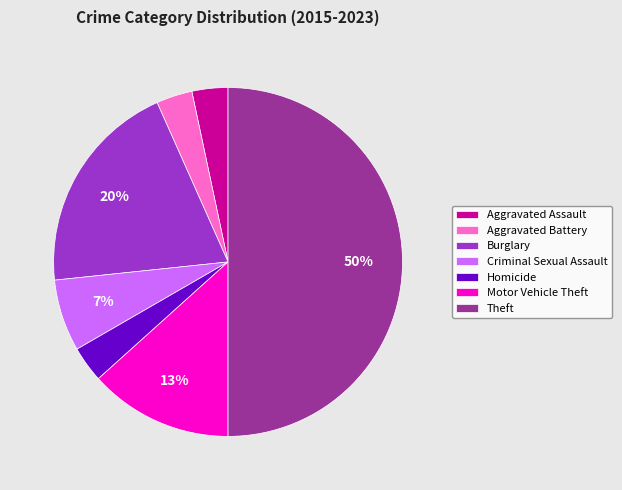

Is the sum of Homicide and Aggravated Battery greater than half?

No